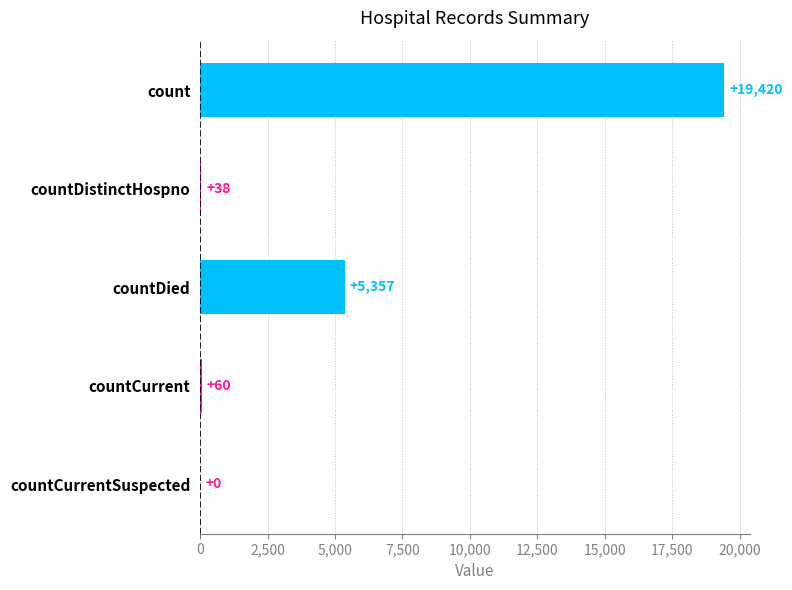

Reading top to bottom, extract all data points from this chart.

count=19420	countDistinctHospno=38	countDied=5357	countCurrent=60	countCurrentSuspected=0